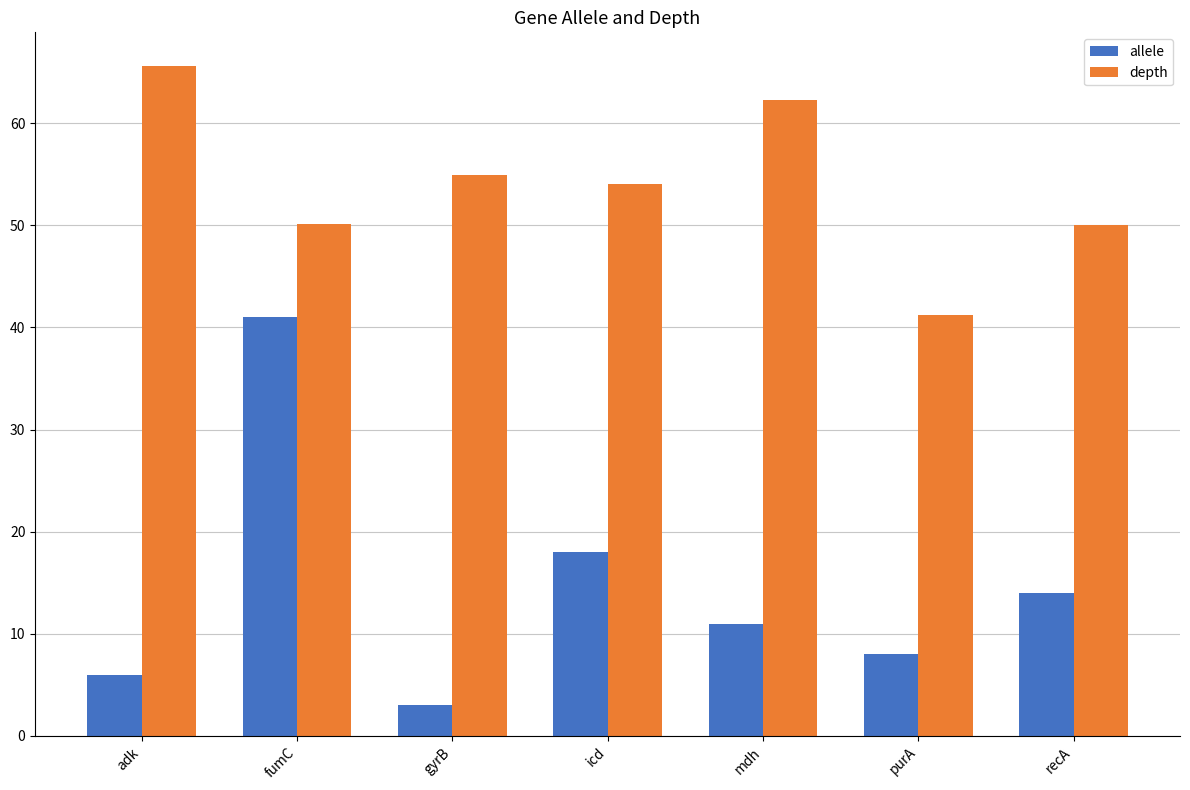

Which series has the widest spread of values?

allele